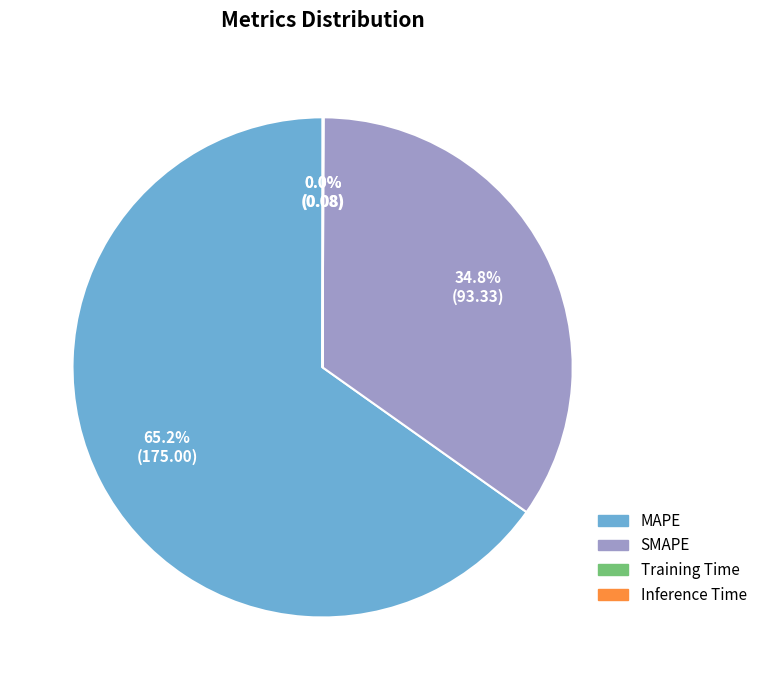

Which slice represents more than half of the pie?

MAPE